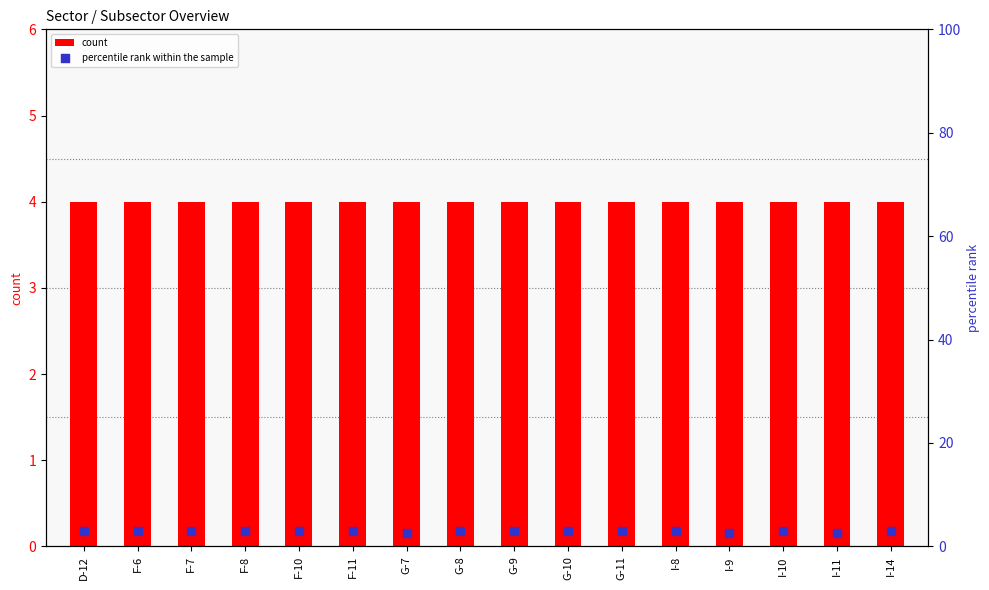

Is the value of count at I-14 greater than the value of percentile rank within the sample at I-10?

Yes